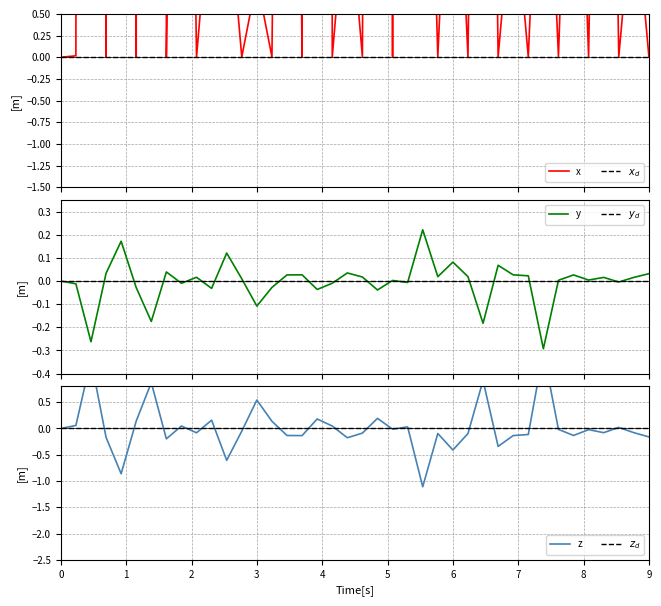

The x series shows 0.0 at 7. True or false?

False